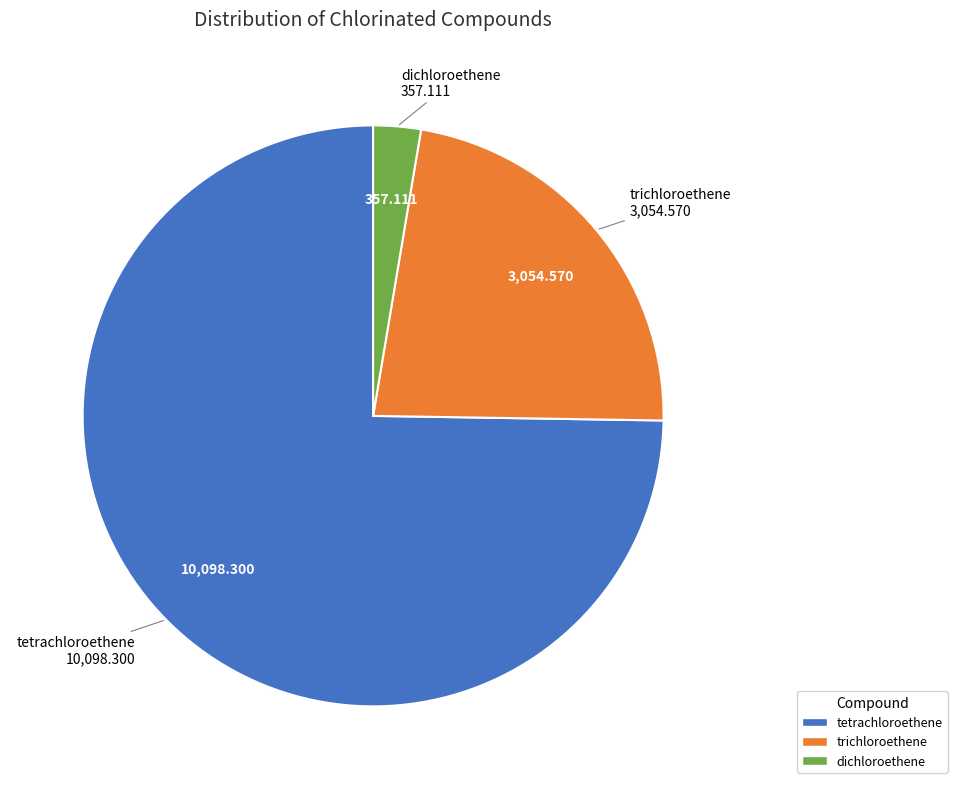

Count the number of slices in the pie.

3